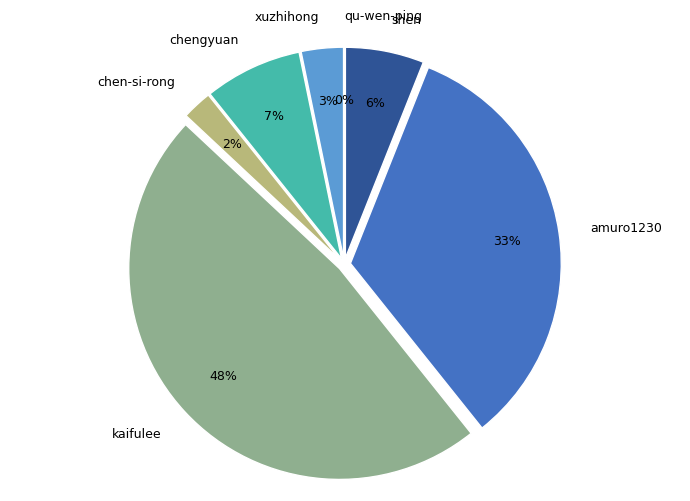

Rank the categories by value from lowest to highest.

qu-wen-ping, chen-si-rong, xuzhihong, shen, chengyuan, amuro1230, kaifulee